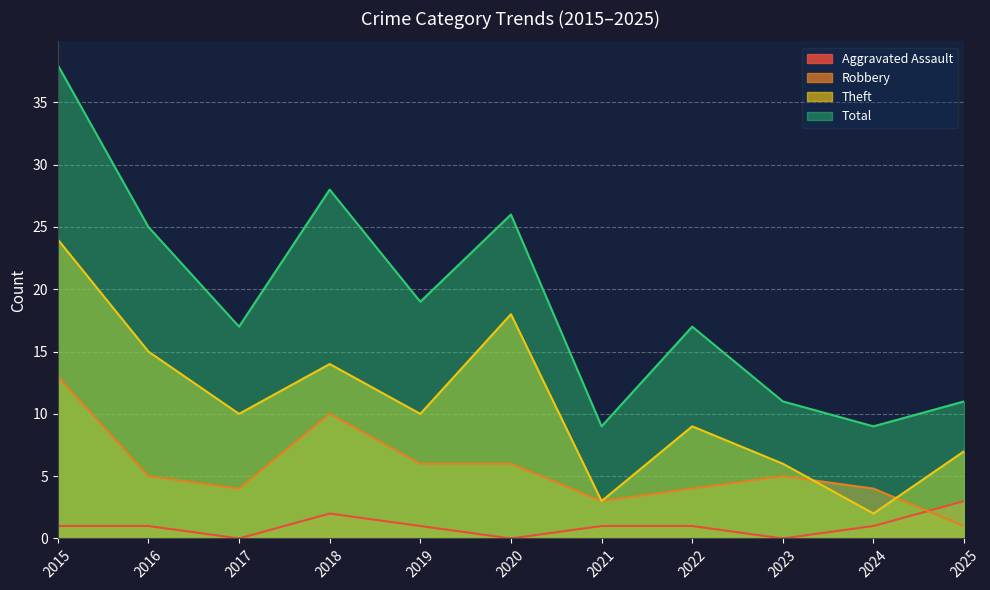

What is the average value of the Robbery series?

6